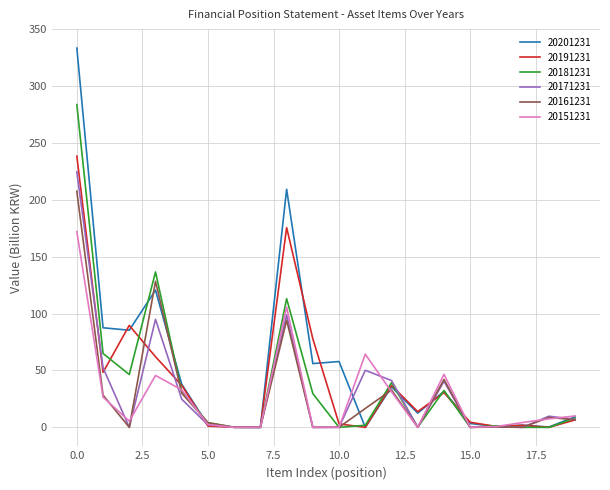

After their last crossing, which series has the higher values: 20191231 or 20151231?

20151231